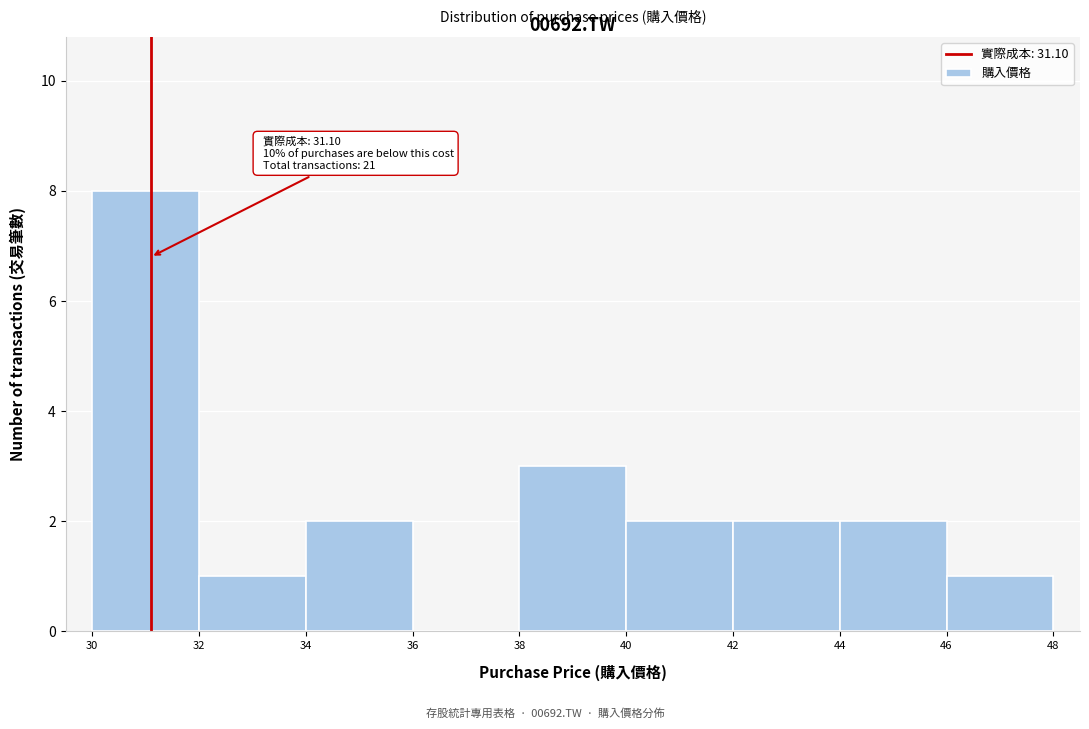

Over which range of the x-axis is the bar tallest?

30 to 32